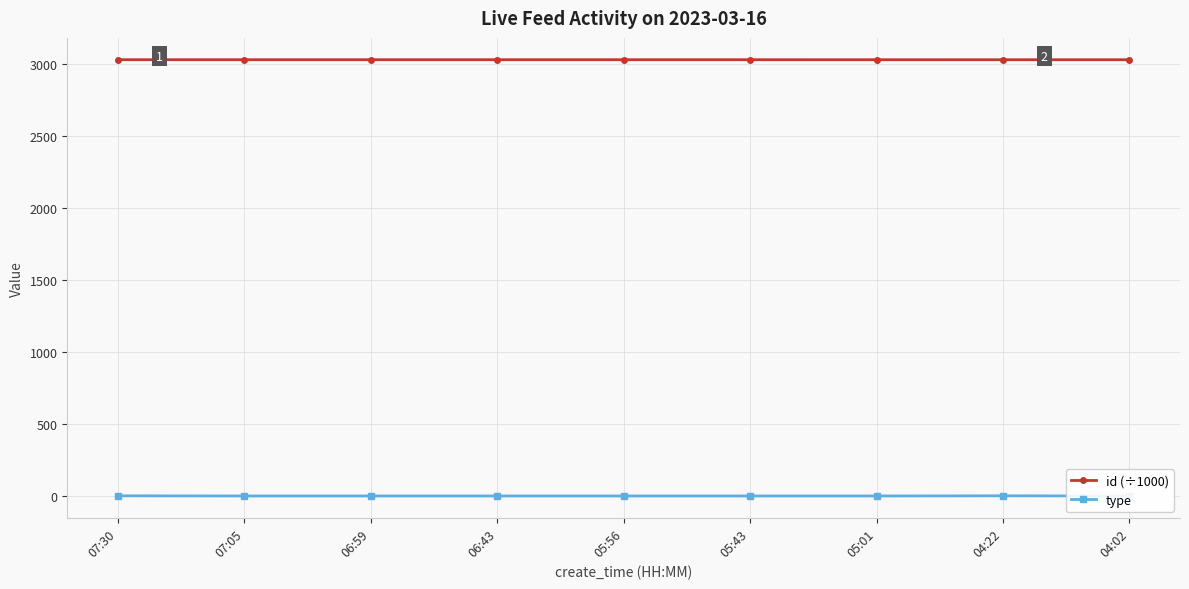

What is the difference between the maximum and minimum values in the type series?

1.0